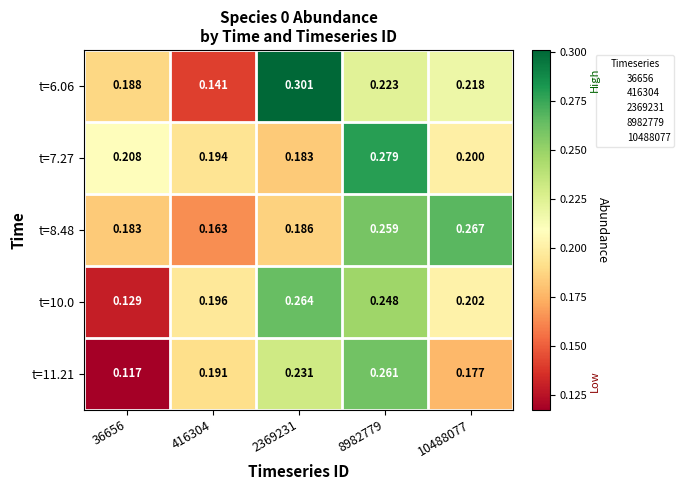

Is the value of t=6.06 at 36656 greater than the value of t=10.0 at 8982779?

No